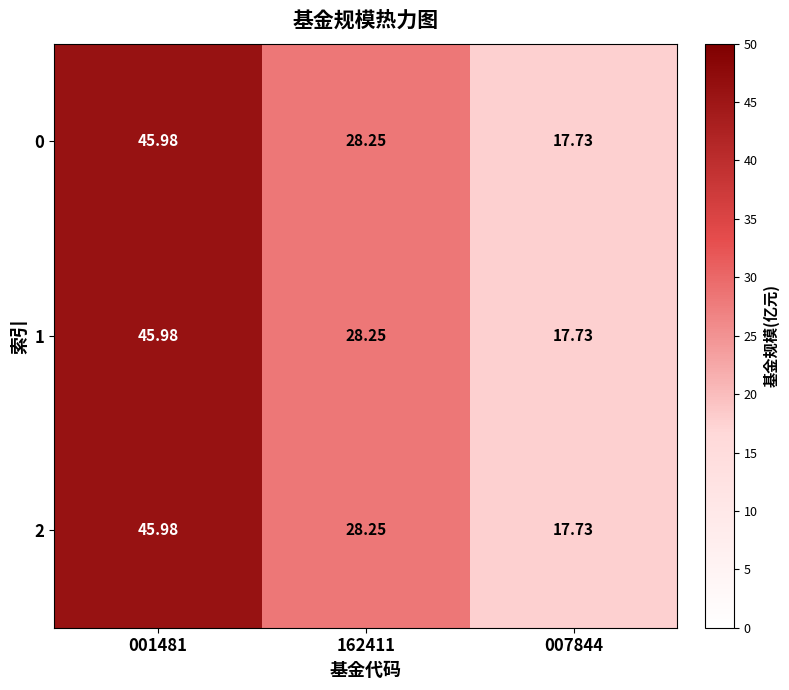

Is the value of 2 at 001481 greater than the value of 0 at 162411?

Yes